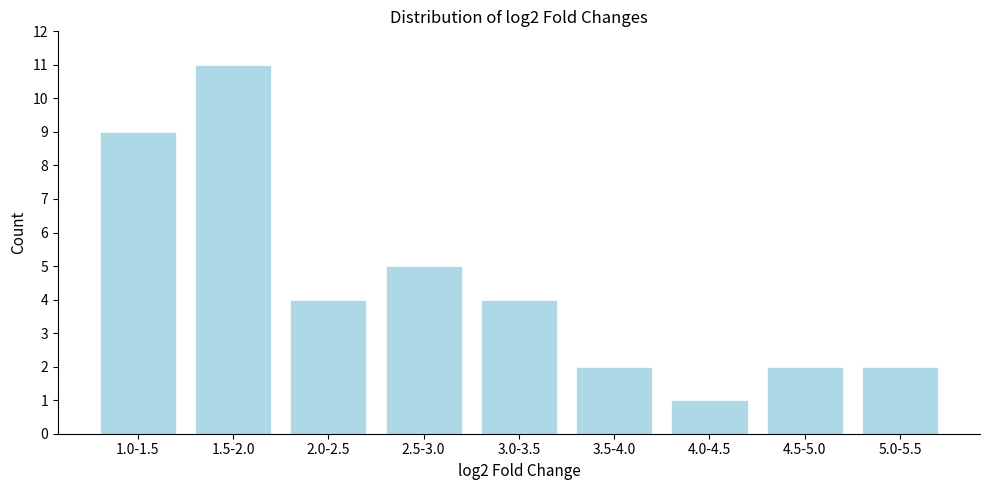

Reading left to right, list all the values displayed in this chart.

9	11	4	5	4	2	1	2	2